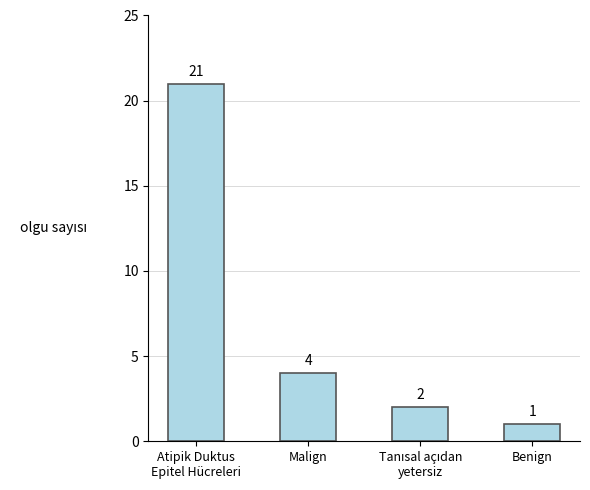

At which label does the data first exceed 4?

Atipik Duktus
Epitel Hücreleri